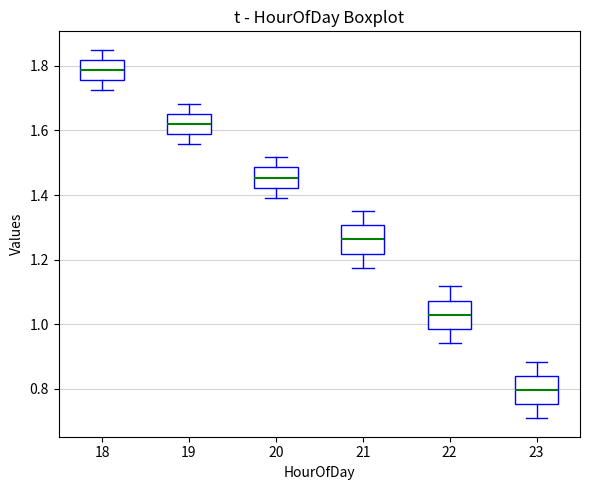

Reading left to right, read every box against the y-axis: the position of its median line, the range the box covers, and the ends of its whiskers. The values are not printed on the chart, so give them approximately, as read against the axis.

18: median 1.78, box 1.76 to 1.82, whiskers 1.72 to 1.86
19: median 1.62, box 1.58 to 1.66, whiskers 1.56 to 1.68
20: median 1.46, box 1.42 to 1.48, whiskers 1.40 to 1.52
21: median 1.26, box 1.22 to 1.30, whiskers 1.18 to 1.36
22: median 1.02, box 0.98 to 1.08, whiskers 0.94 to 1.12
23: median 0.80, box 0.76 to 0.84, whiskers 0.70 to 0.88